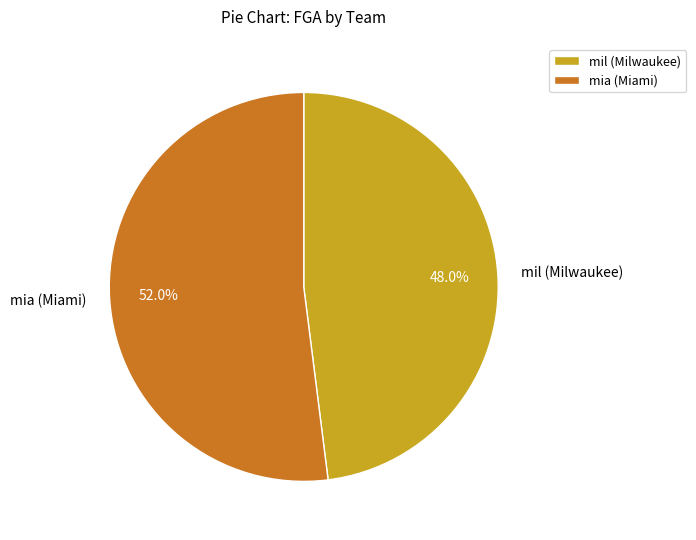

What is the majority slice?

mia (Miami)